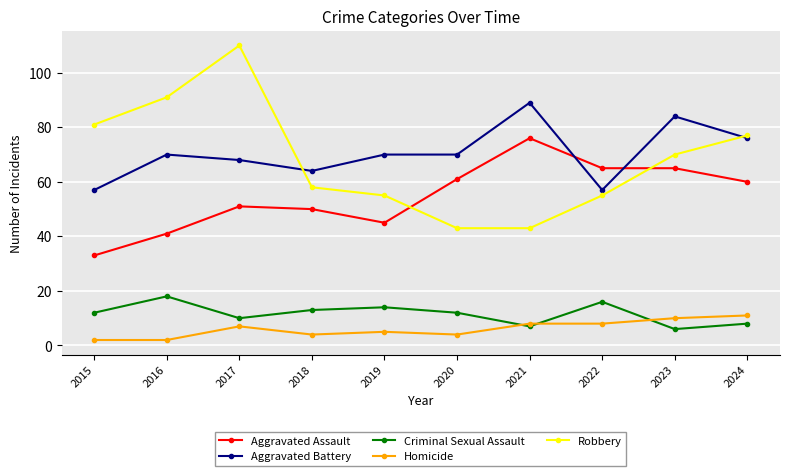

Count the number of categories in the chart.

10